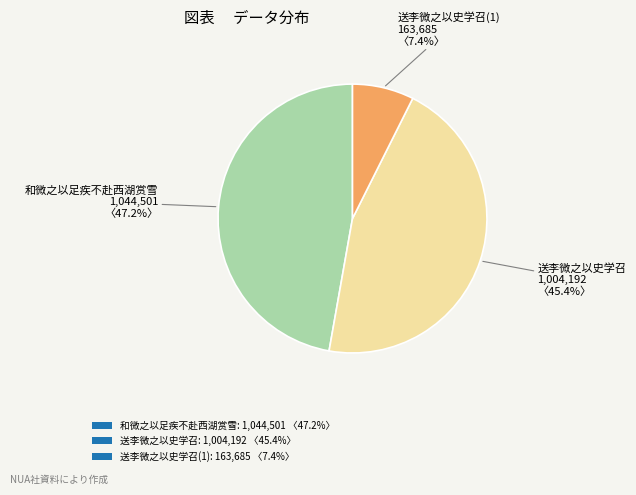

Which has a higher value, 和微之以足疾不赴西湖赏雪: 1,044,501 〈47.2%〉 or 送李微之以史学召(1): 163,685 〈7.4%〉?

和微之以足疾不赴西湖赏雪: 1,044,501 〈47.2%〉